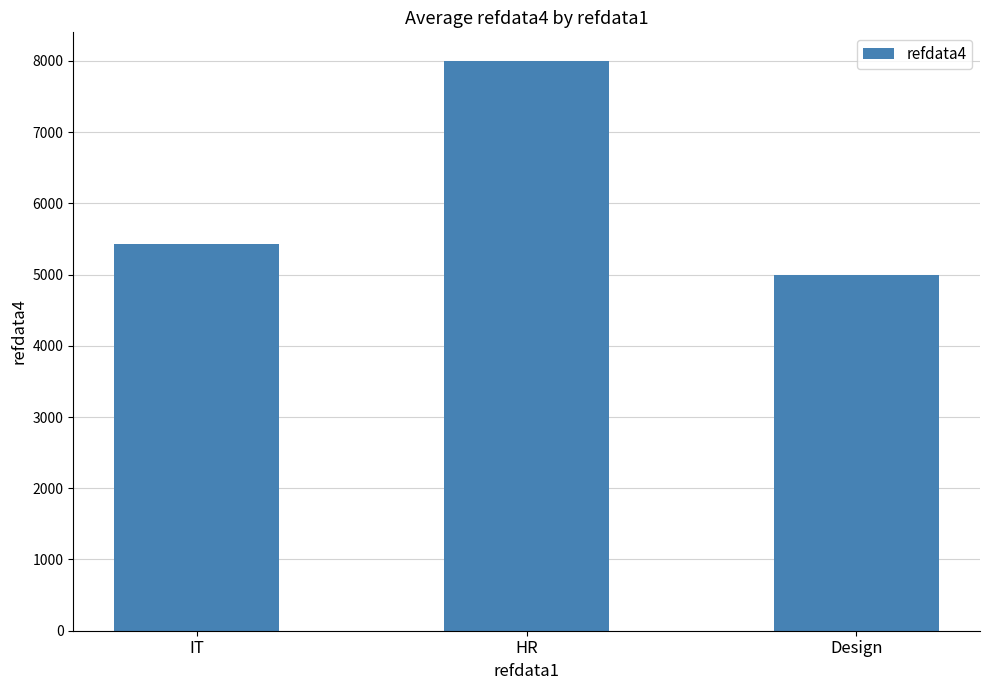

Rank the categories by value from highest to lowest.

HR, IT, Design